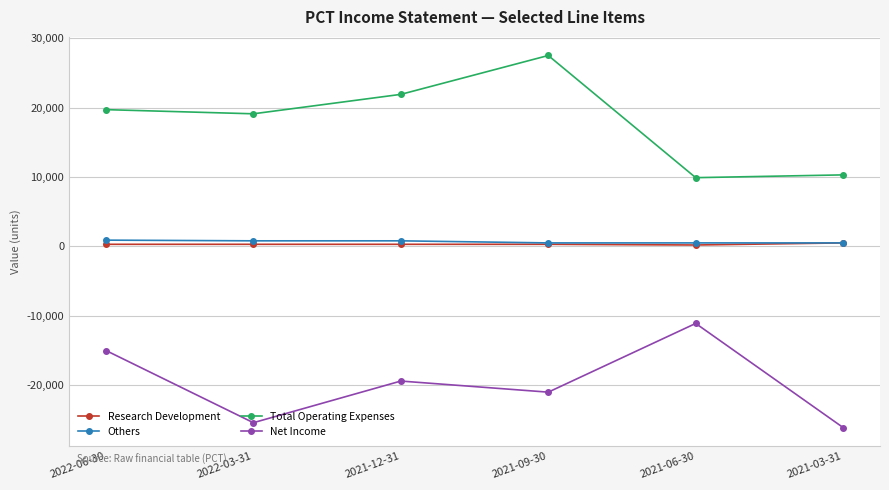

What is the average value of the Others series?

667